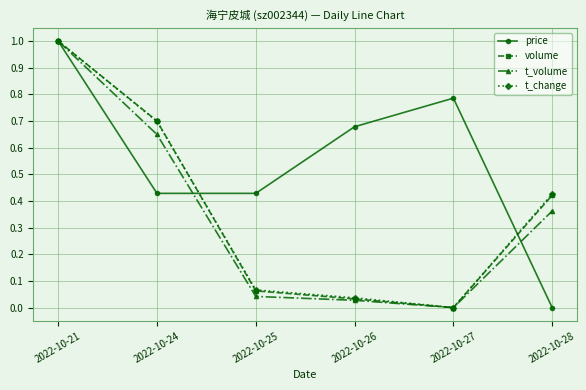

Which category has the highest value across all series?

2022-10-21